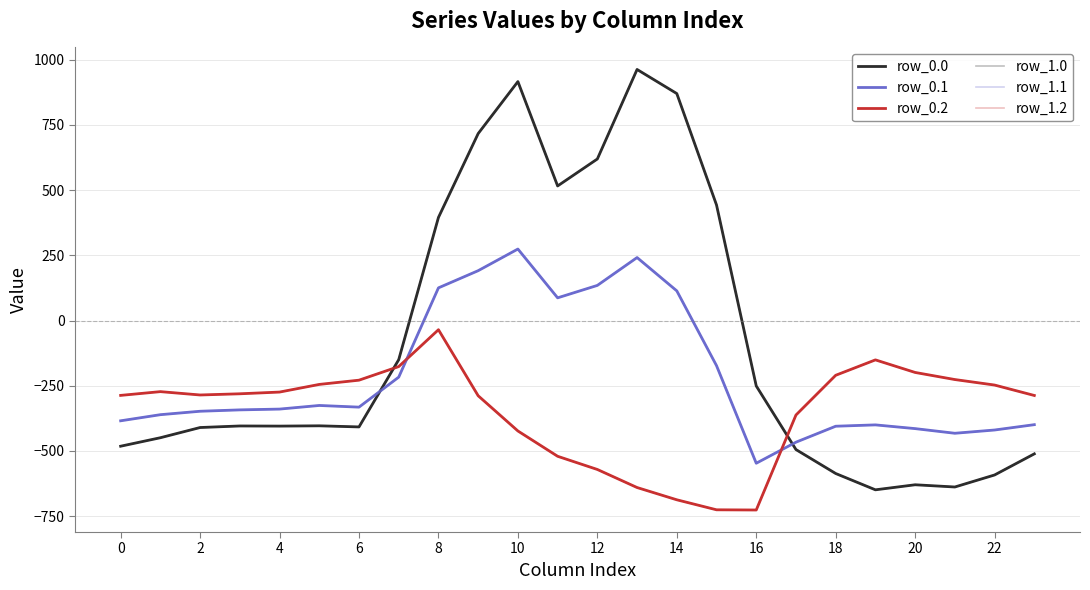

Is this an area chart (filled region under the line)?

No